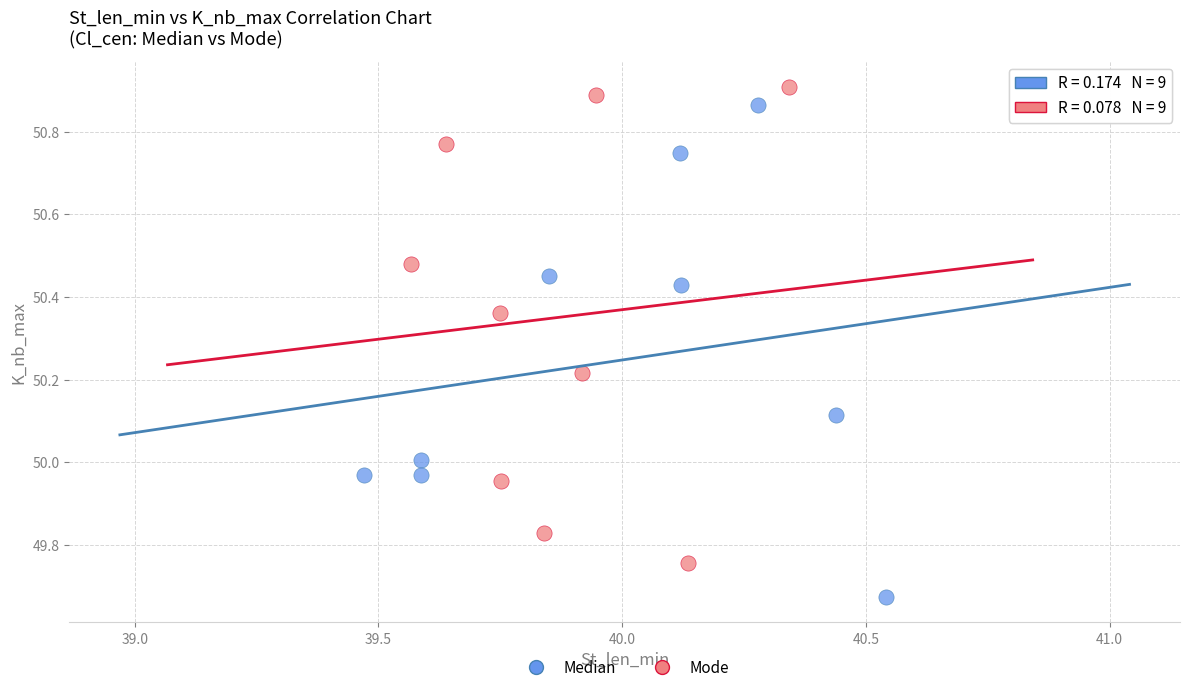

What are all the series names shown in the legend?

Median, Mode